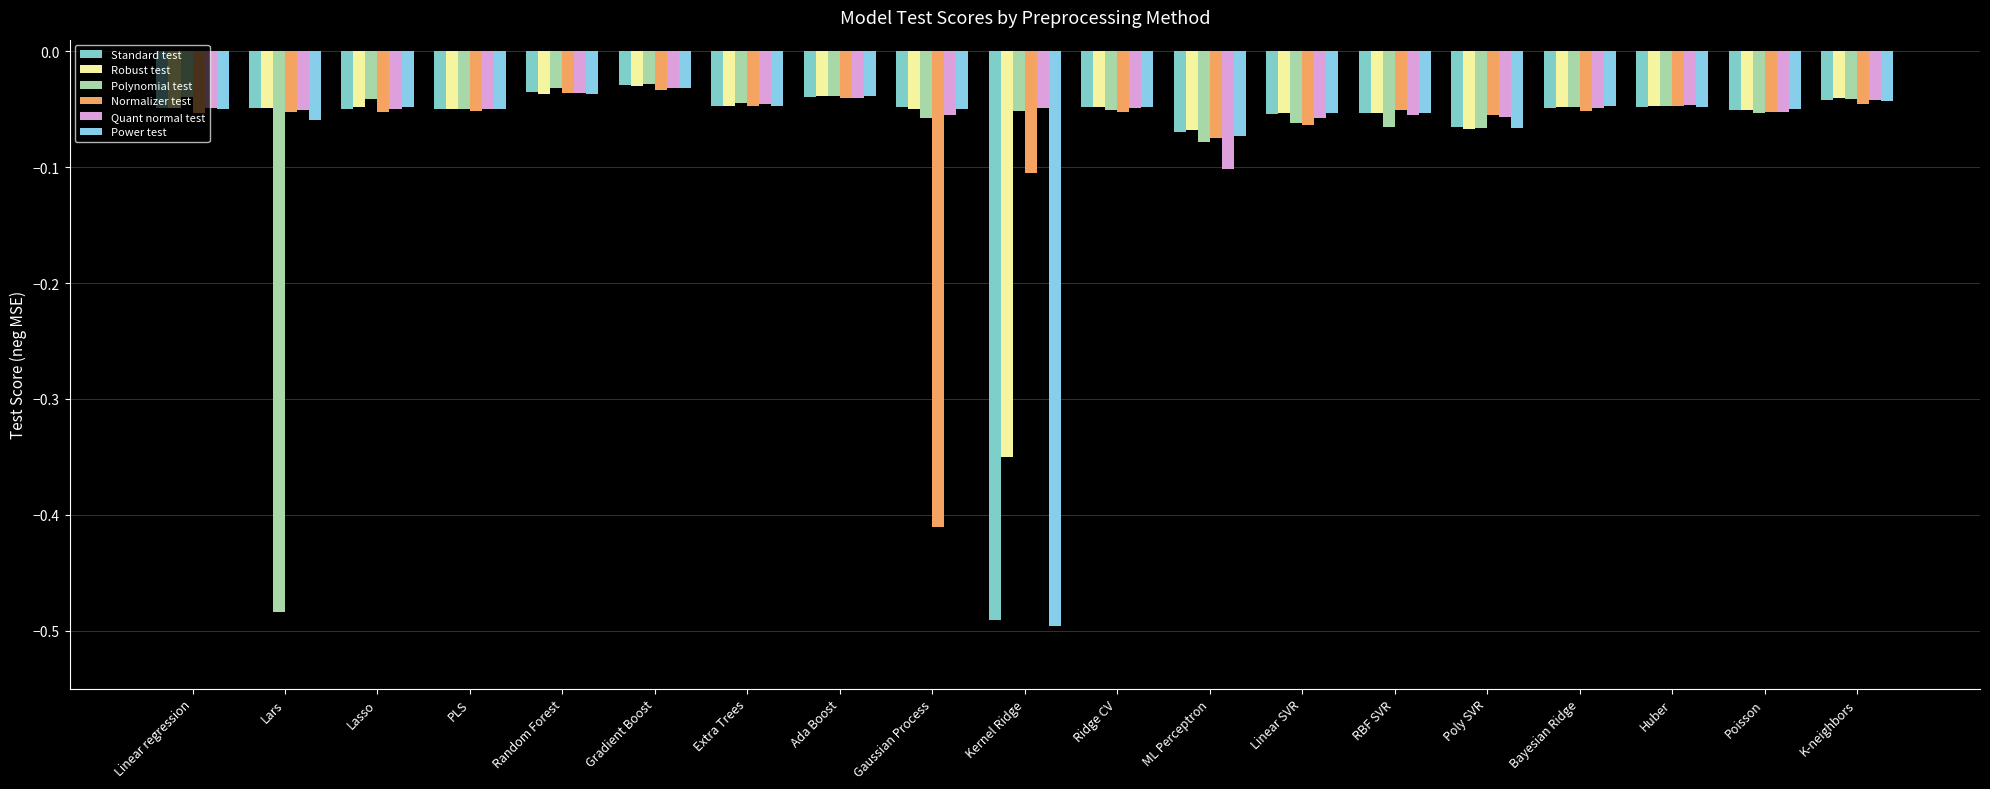

The Polynomial test series shows -0.1 at RBF SVR. True or false?

True